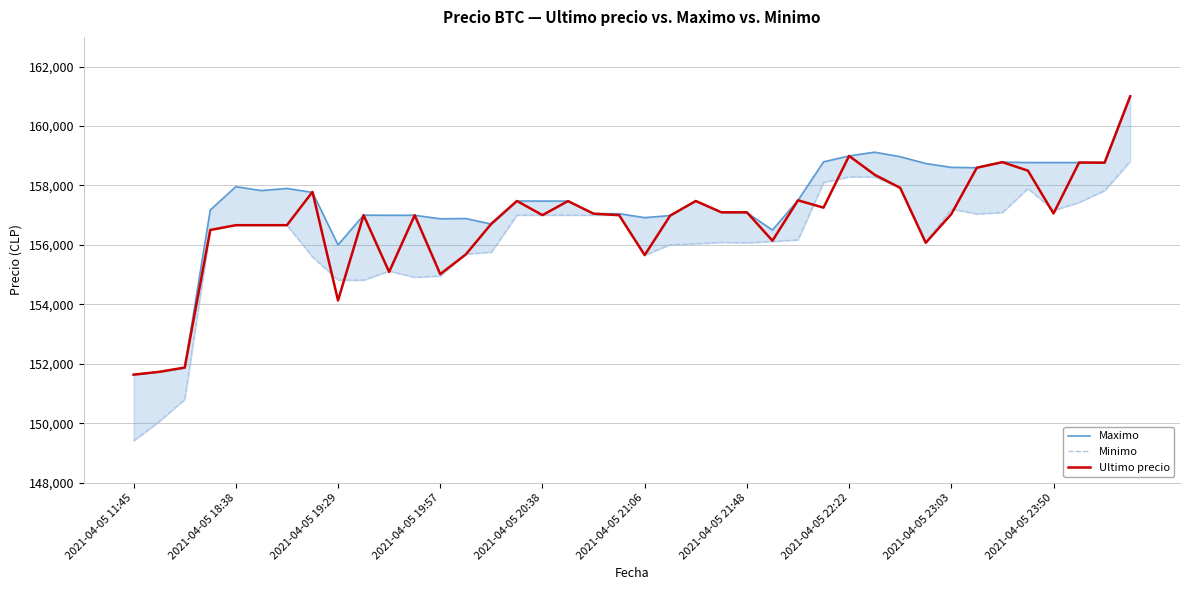

List the series in order of their overall mean, highest first.

Maximo, Ultimo precio, Minimo